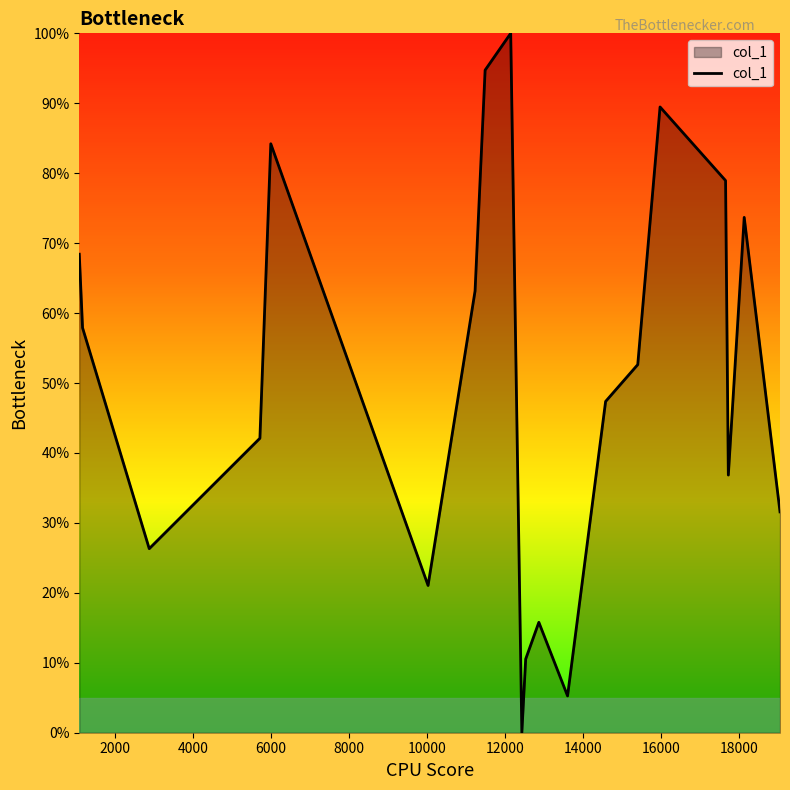

What is the maximum value shown in the chart?

100.0